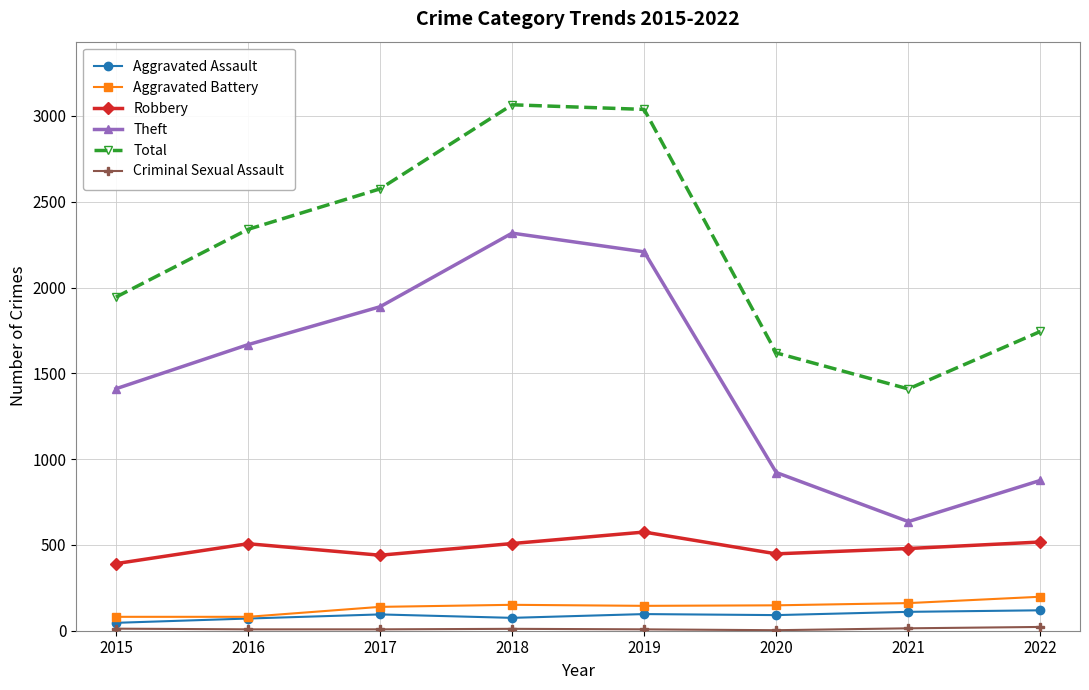

At which category does Theft reach its first local valley?

2021